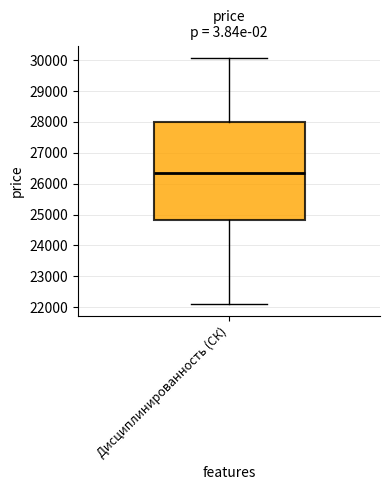

Where does the median line of the box for Дисциплинированность (СК) sit on the y-axis? The values are not printed on the chart, so give them approximately, as read against the axis.

26400